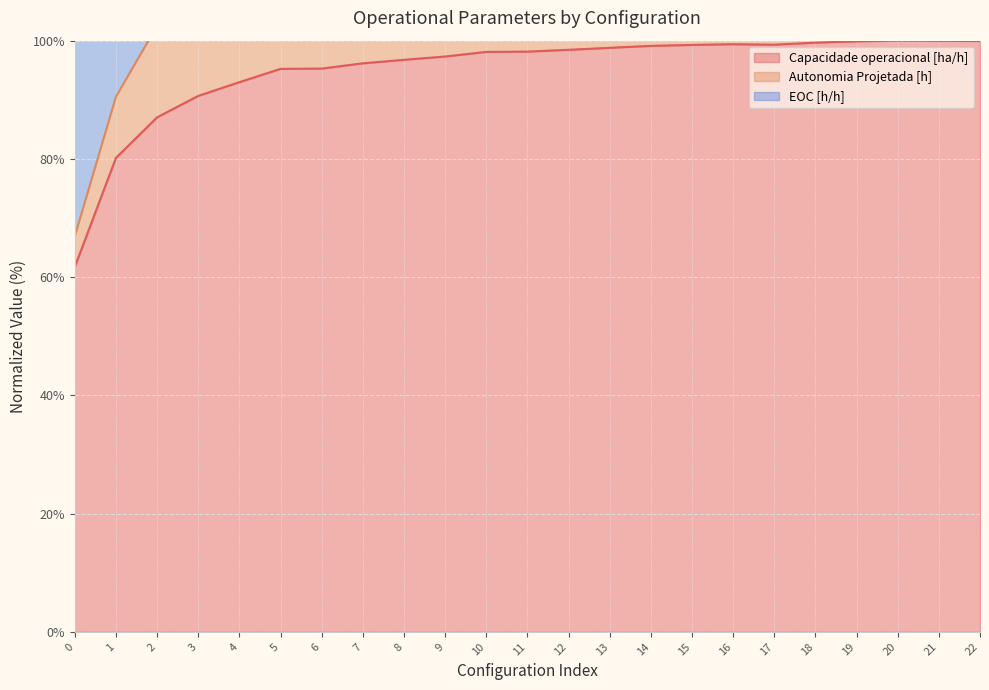

The Autonomia Projetada [h] series shows 85.4 at 16. True or false?

False